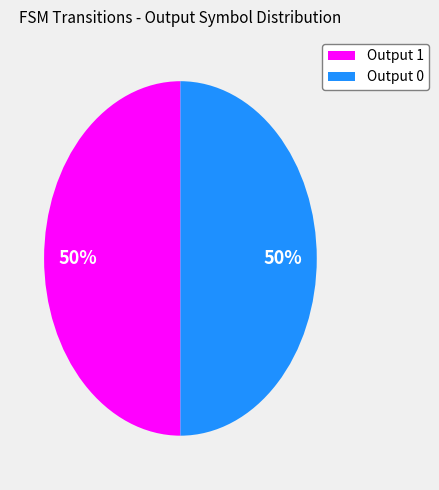

Is it true that Output 0 is 50% of the pie?

True